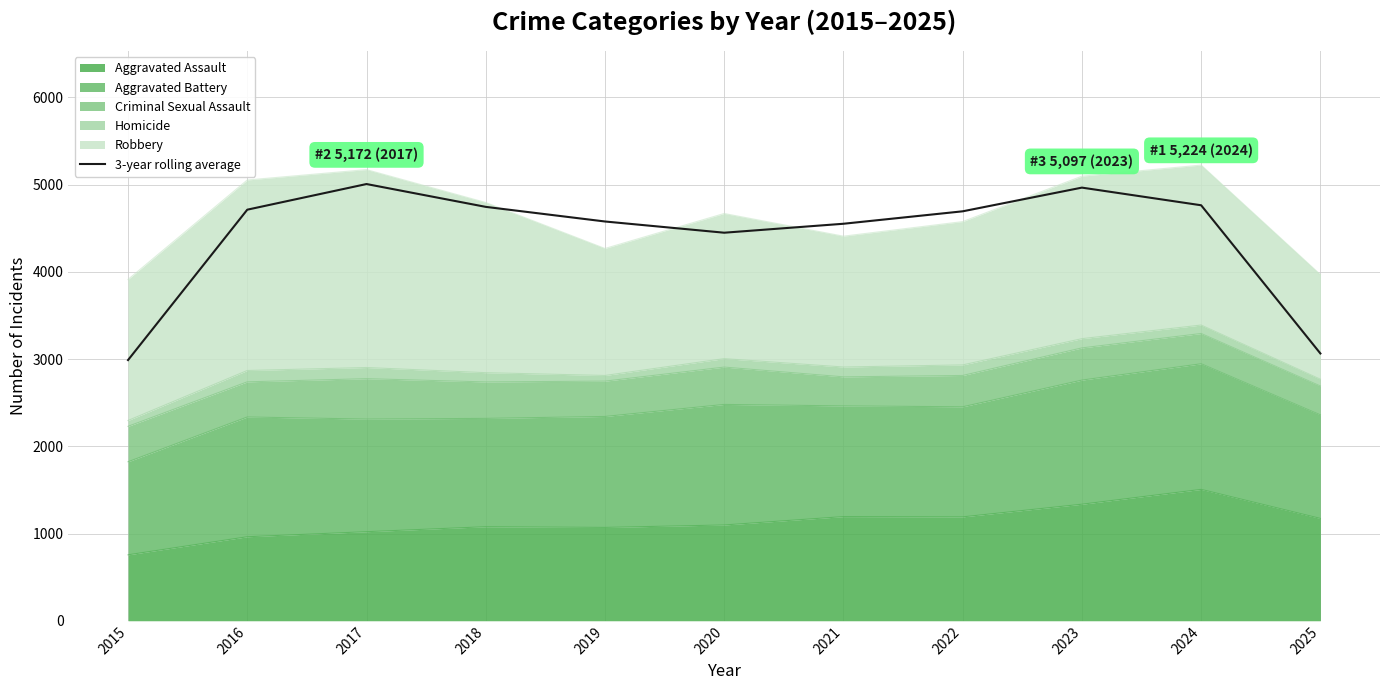

Which category has the highest value across all series?

2017